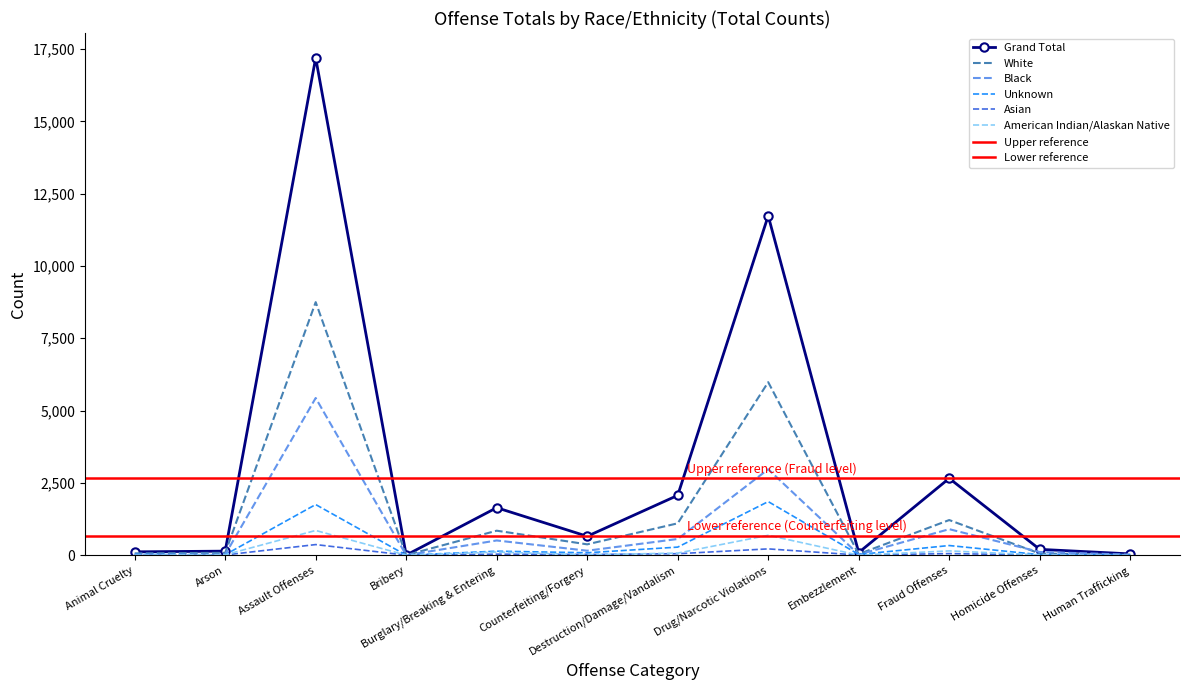

What position from the left is Human Trafficking?

12